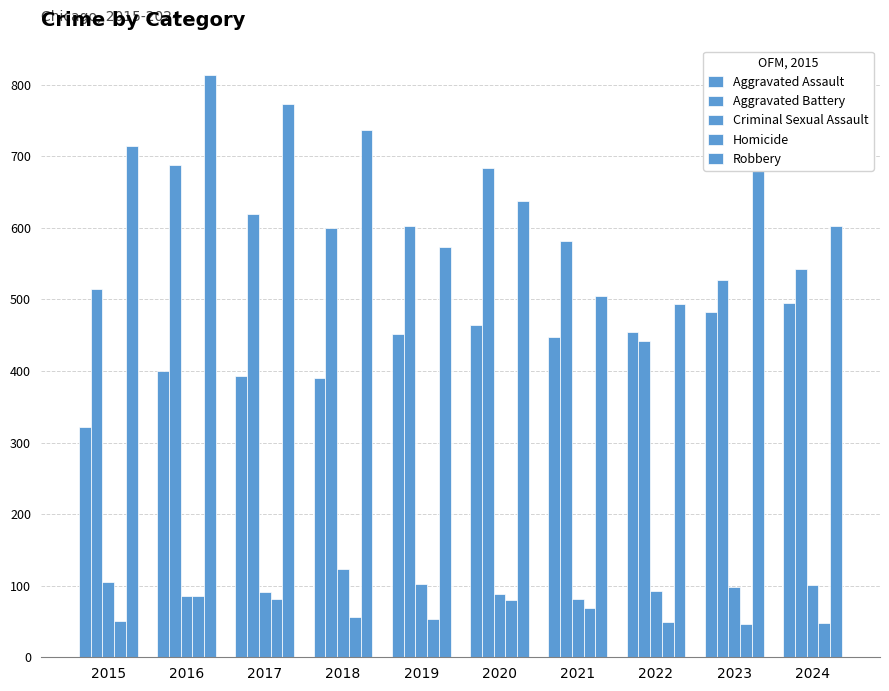

What is the difference between the maximum and minimum values in the Homicide series?

39